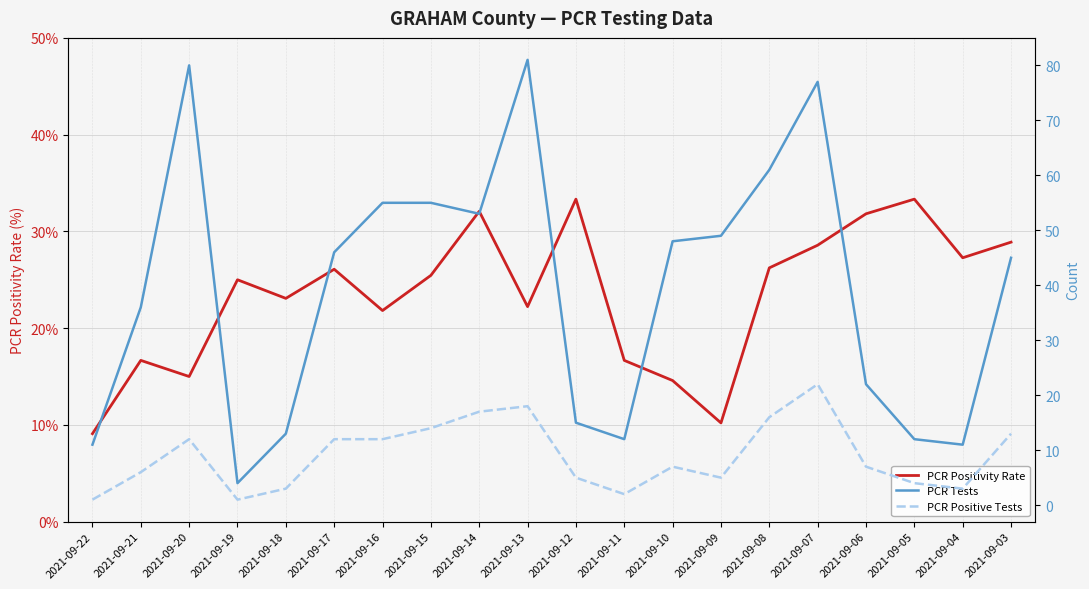

What are all the series names shown in the legend?

PCR Positivity Rate, PCR Tests, PCR Positive Tests